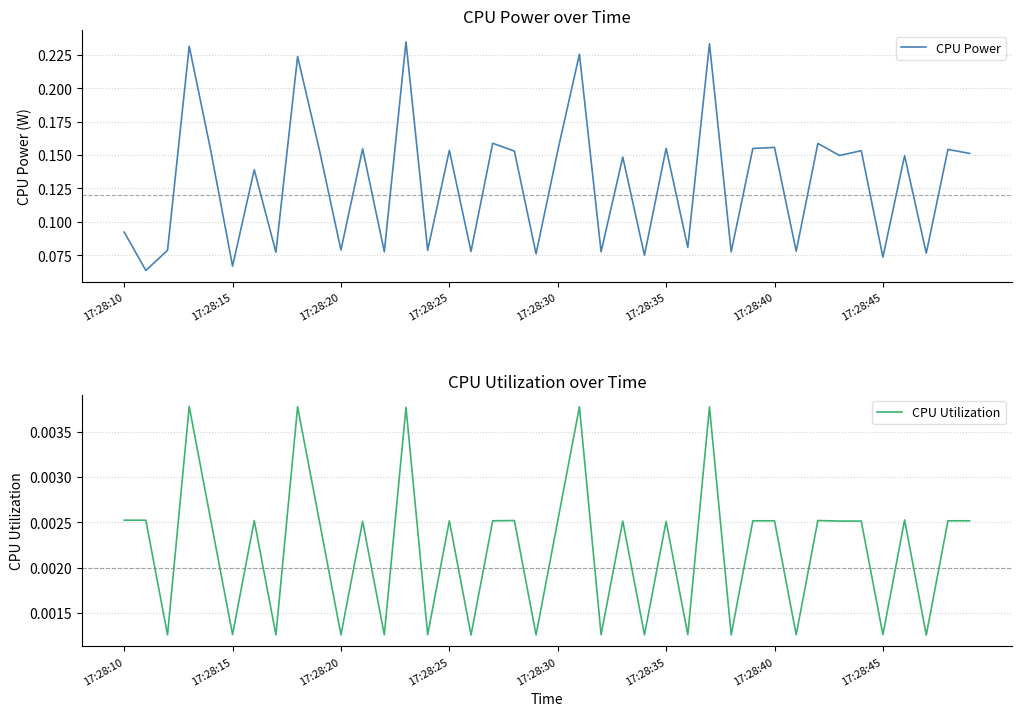

True or false: CPU Power has a value of 0.0 at 17:28:45.

False